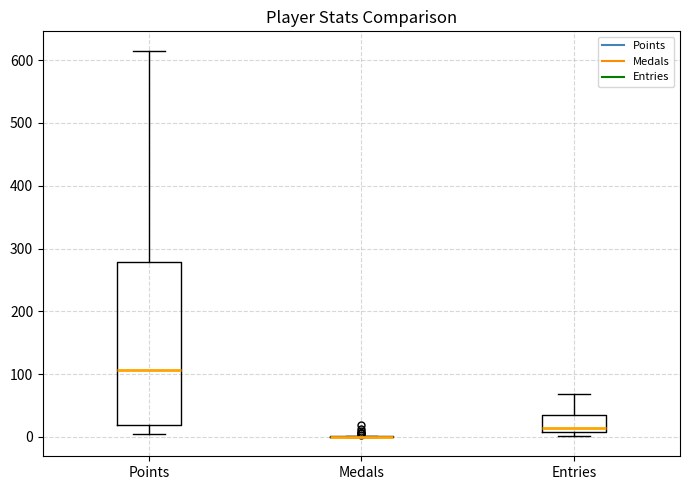

Reading left to right, transcribe this box plot: for each box, give where its median line is, the range the box spans, and where its two whiskers end, as read against the y-axis. The values are not printed on the chart, so give them approximately, as read against the axis.

Points: median 110, box 20 to 280, whiskers 0 to 620
Medals: box collapsed to a line at 0, whiskers 0 to 0
Entries: median 10 (just above the box's lower edge), box 10 to 40, whiskers 0 to 70